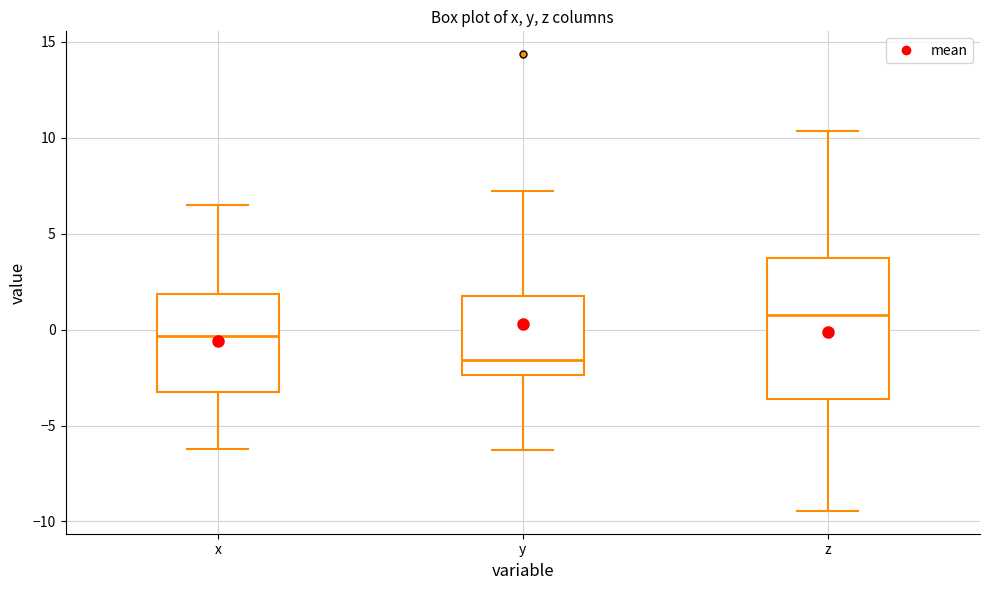

Where is the lower edge of the box for y on the y-axis? The values are not printed on the chart, so give them approximately, as read against the axis.

-2.5